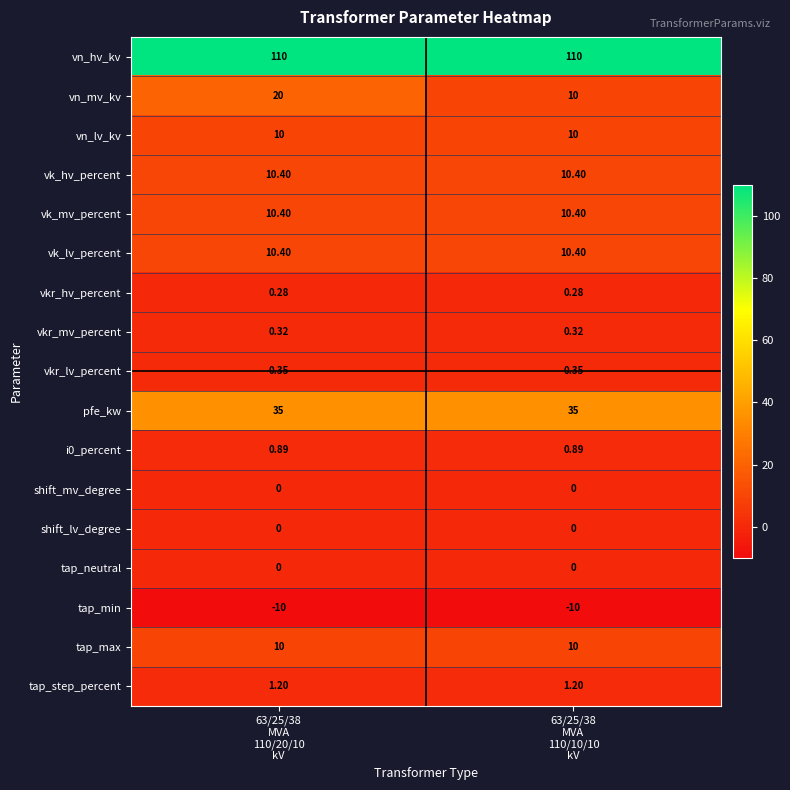

Which series has the largest total across all categories?

vn_hv_kv